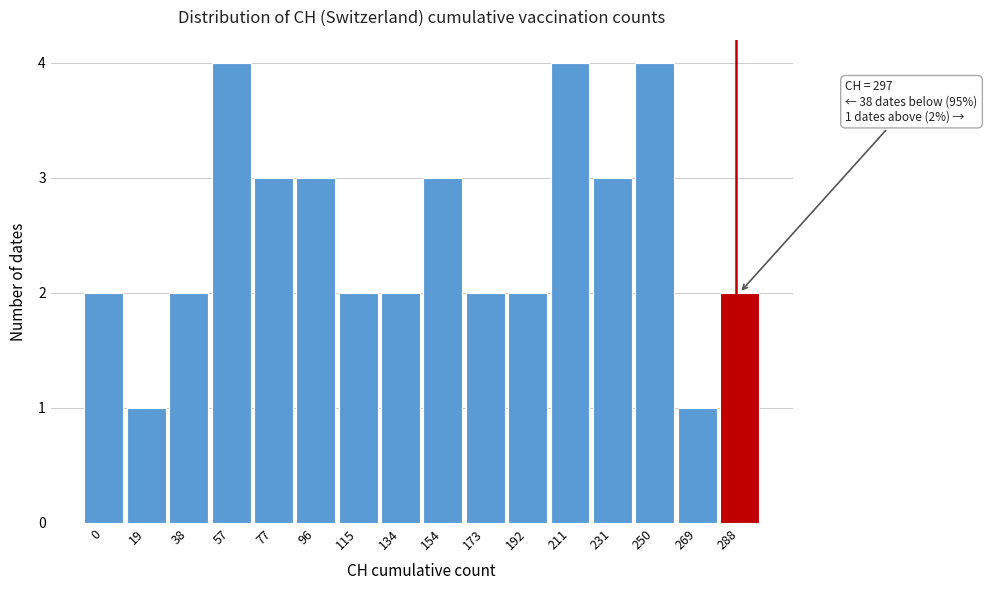

Reading right to left, extract all data points from this chart.

288=2	269=1	250=4	231=3	211=4	192=2	173=2	154=3	134=2	115=2	96=3	77=3	57=4	38=2	19=1	0=2